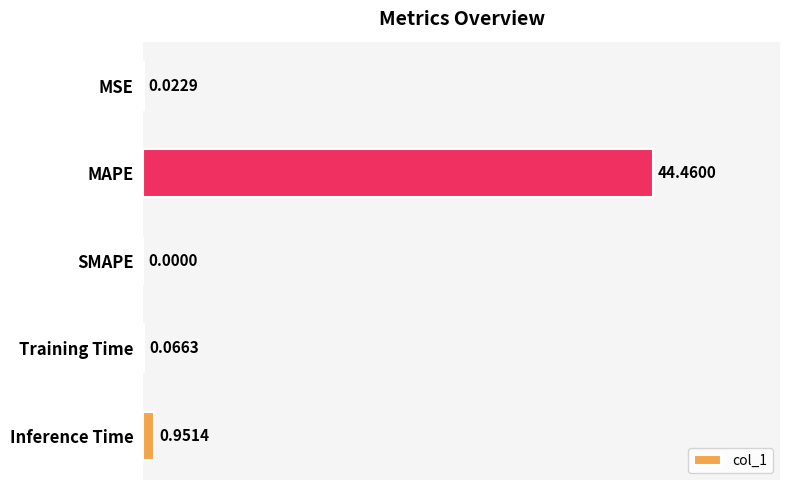

Which has a higher value, SMAPE or Training Time?

Training Time